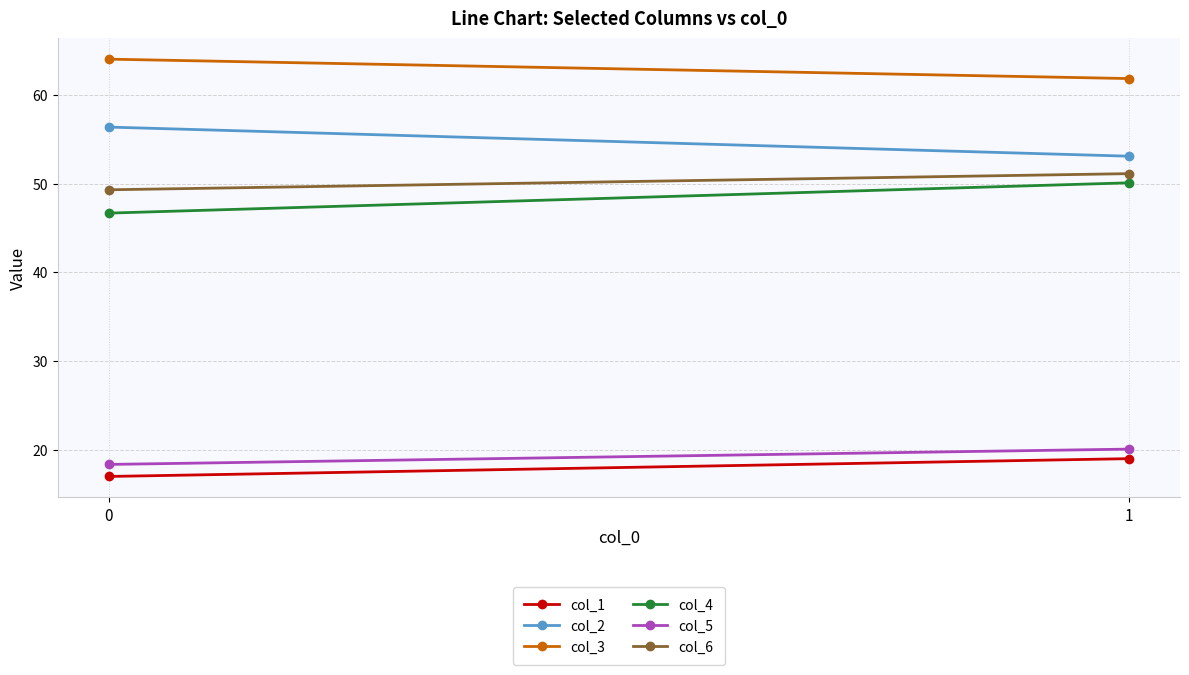

Which has a higher value, 0 or 1?

1